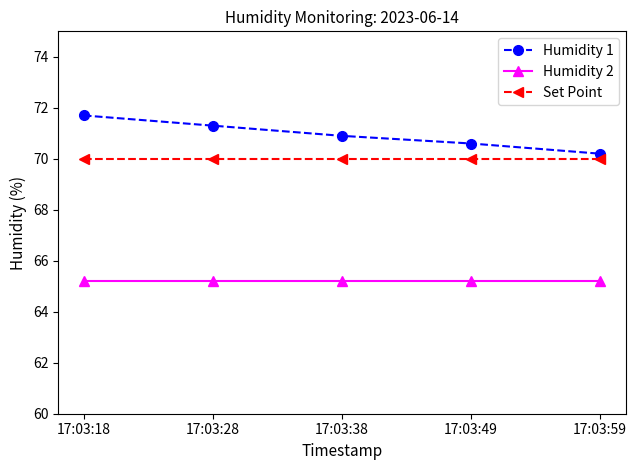

What are all the series names shown in the legend?

Humidity 1, Humidity 2, Set Point